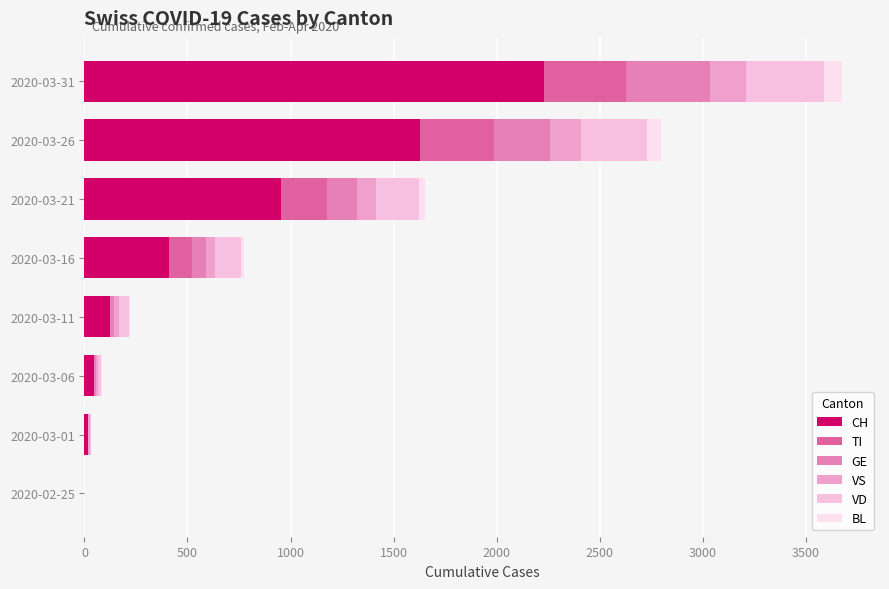

Reading left to right, list all the values displayed in this chart.

CH: 0	16	47	124	410	953	1630	2229
TI: 0	0	0	0	112	224	358	401
GE: 0	3	7	20	66	145	272	405
VS: 0	7	12	22	44	91	148	177
VD: 0	4	15	51	126	211	324	377
BL: 0	1	4	3	17	30	68	88